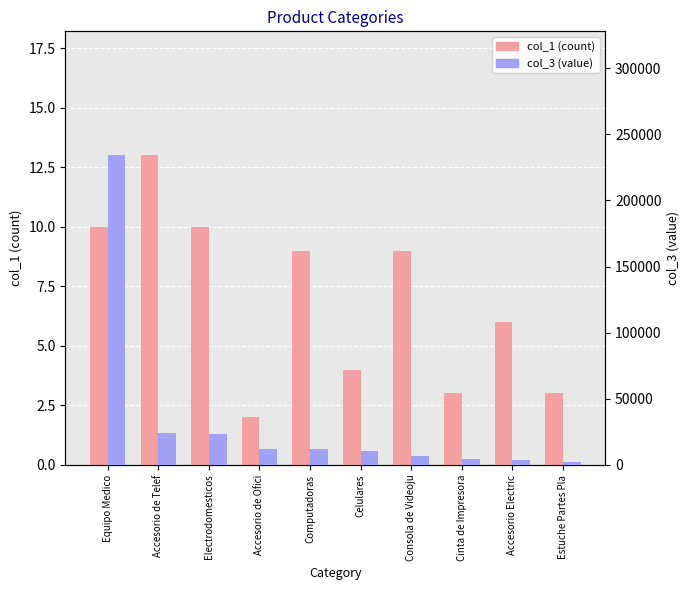

Is it true that col_1 (count) equals 2 at Celulares?

False